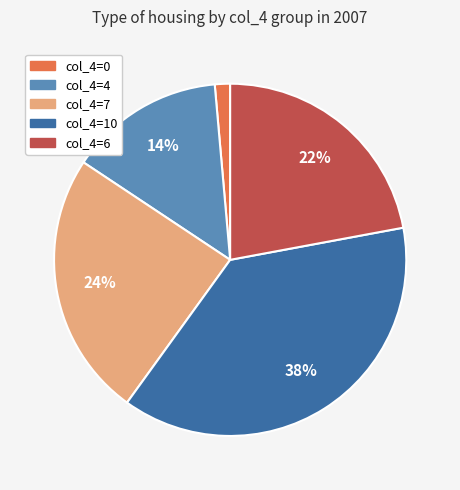

Is there any slice that represents more than half of the pie?

No